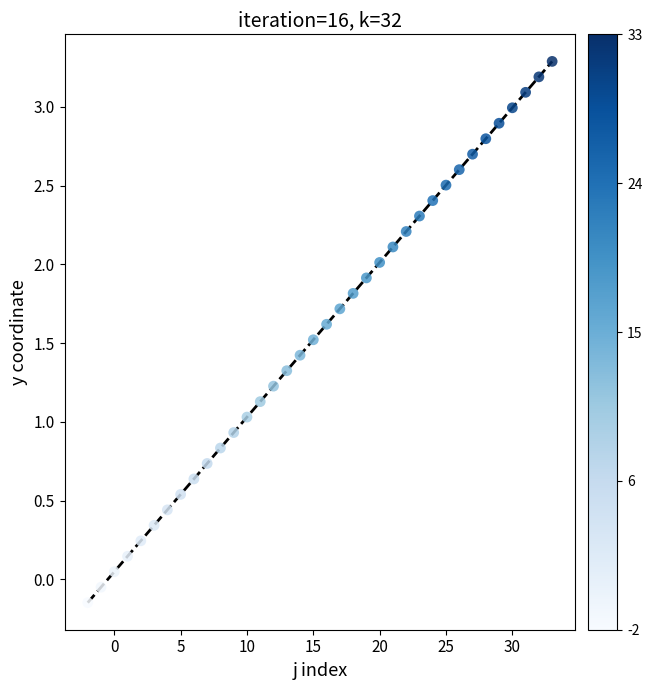

What is the range of X values (max minus min)?

35.0